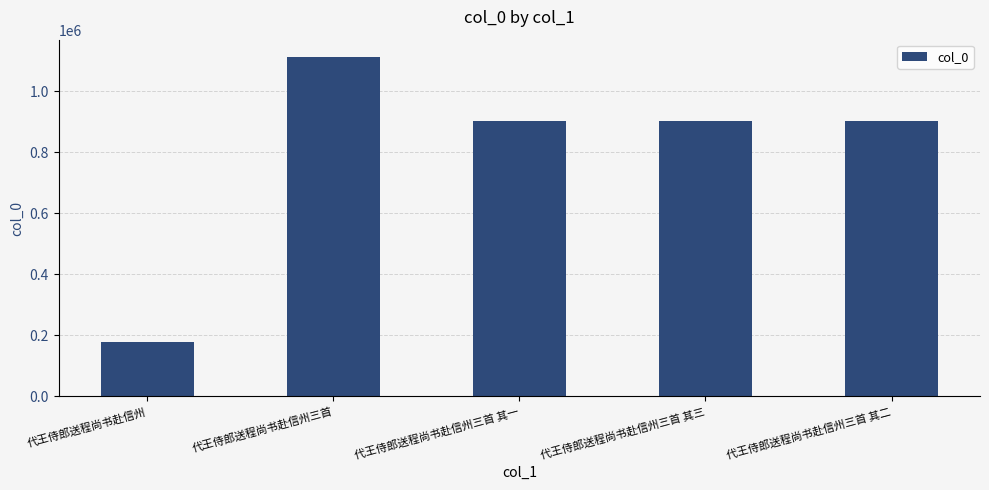

Read the value at 代王侍郎送程尚书赴信州三首 其三.

901907